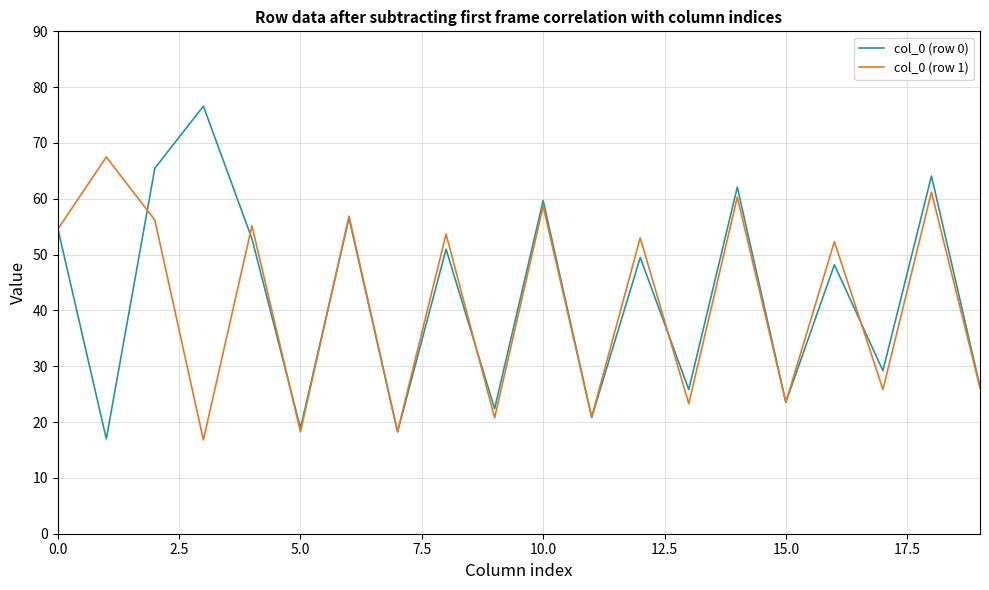

What is the maximum value for col_0 (row 1)?

67.5